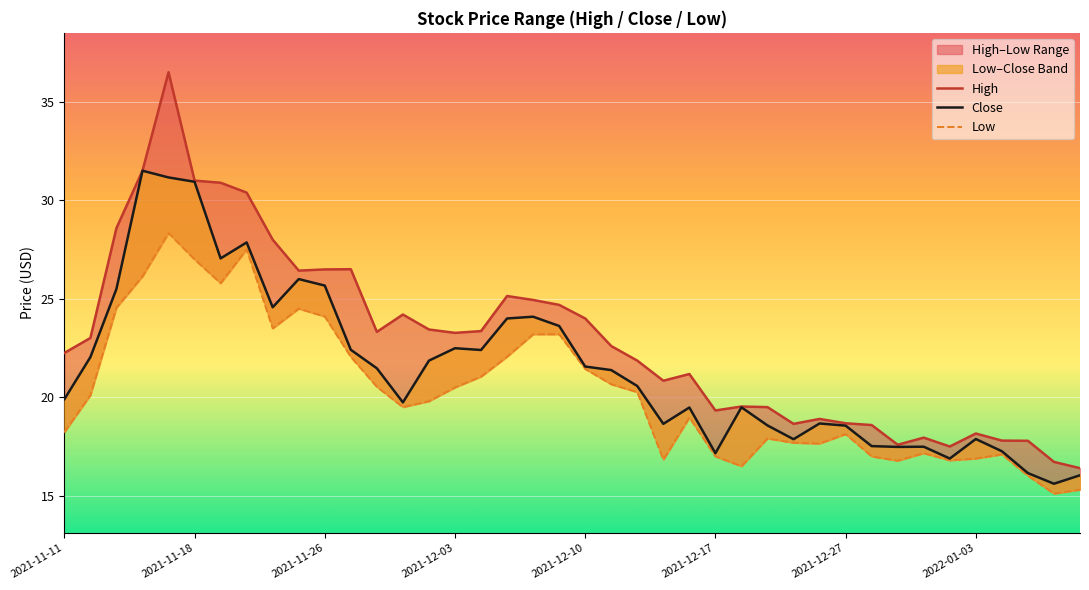

What is the difference between the second highest and second lowest values in the Low series?

12.2